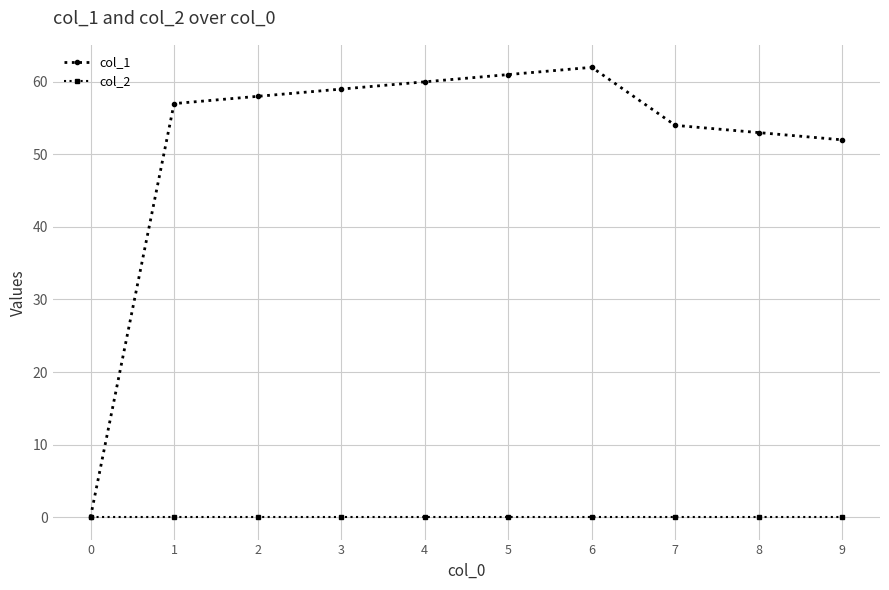

List the series in order of their peak value, highest first.

col_1, col_2